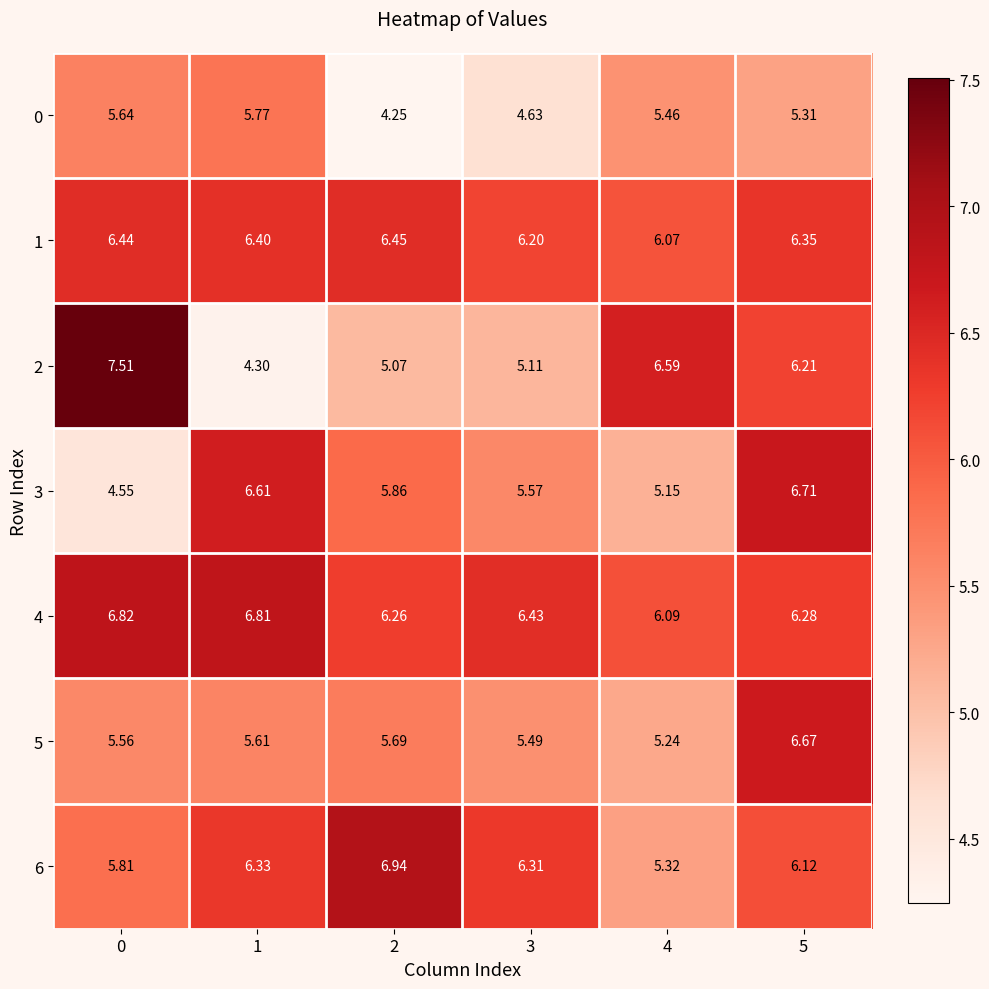

Which series changed the most between 3 and 4?

2